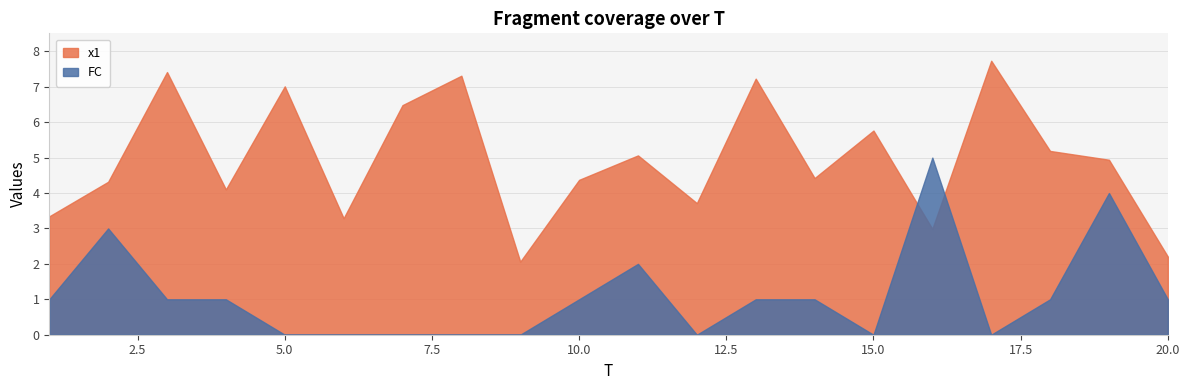

What is the sum of the FC values at 11 and 10?

3.0